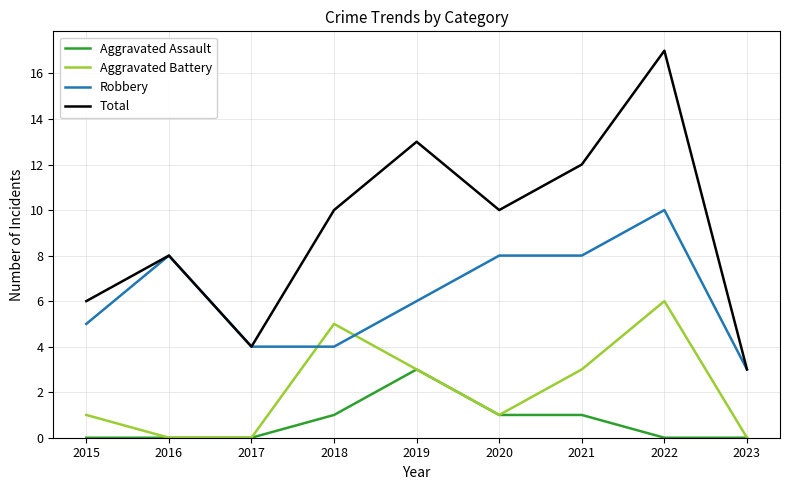

List the series in order of their overall mean, lowest first.

Aggravated Assault, Aggravated Battery, Robbery, Total